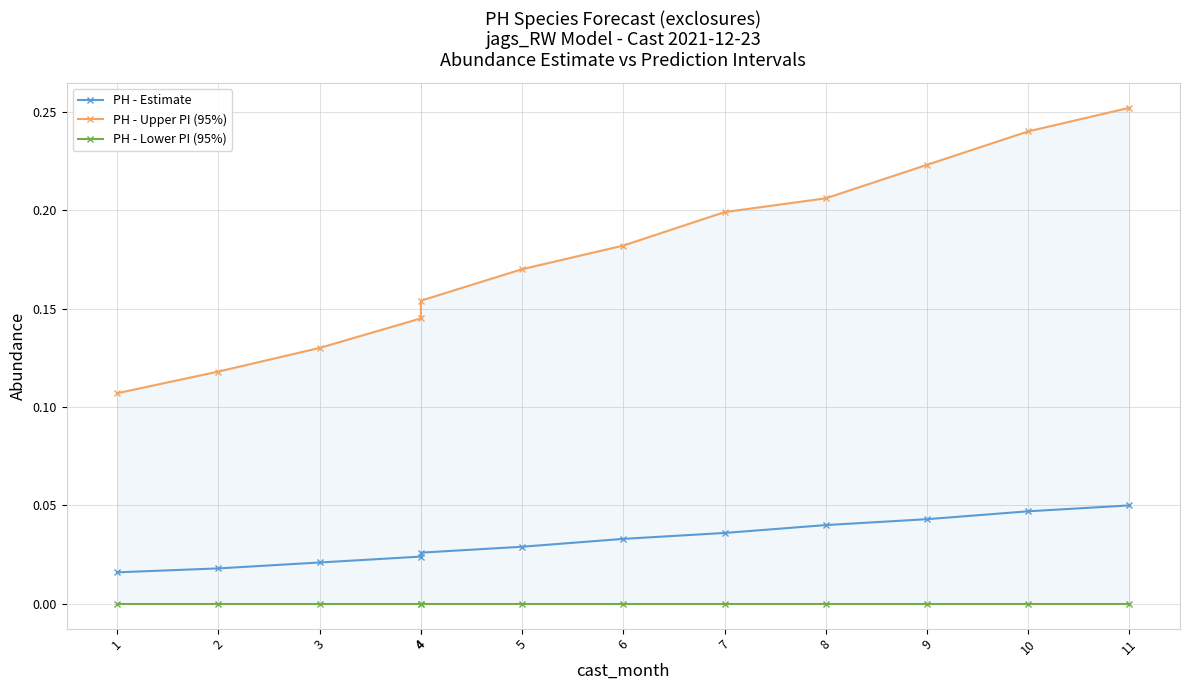

Where is PH - Lower PI (95%) nearest to the value 0?

1